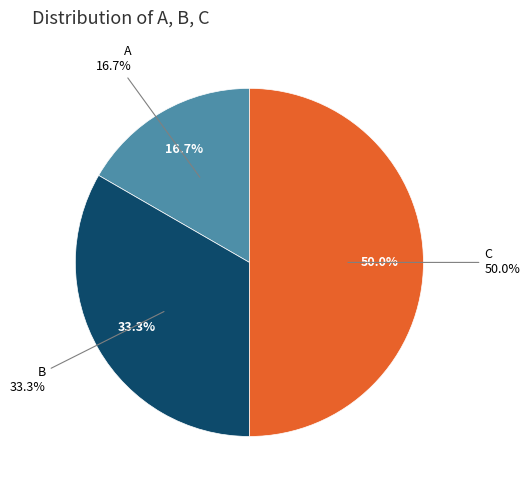

Is it true that C is 50% of the pie?

True